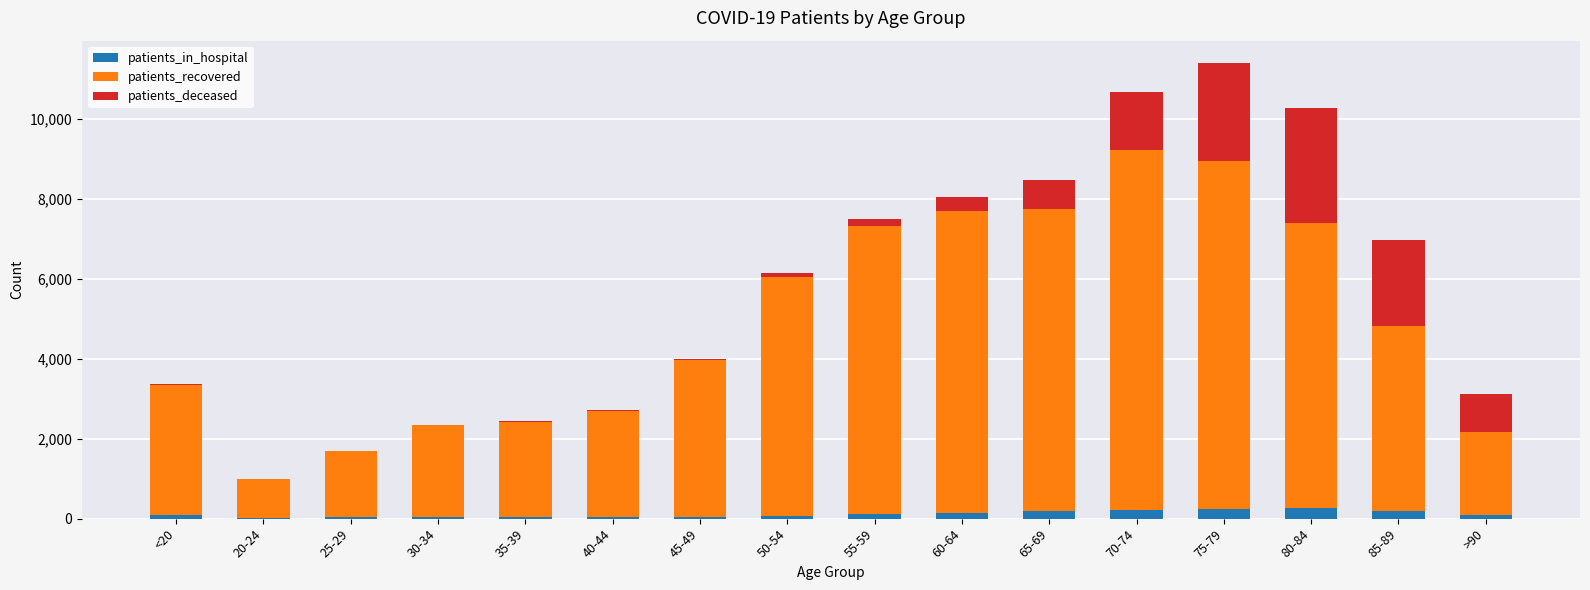

What is the maximum value for patients_in_hospital?

264